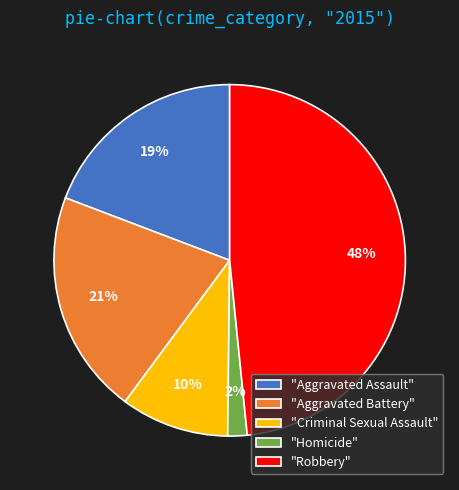

Between "Aggravated Assault" and "Homicide", which is larger?

"Aggravated Assault"